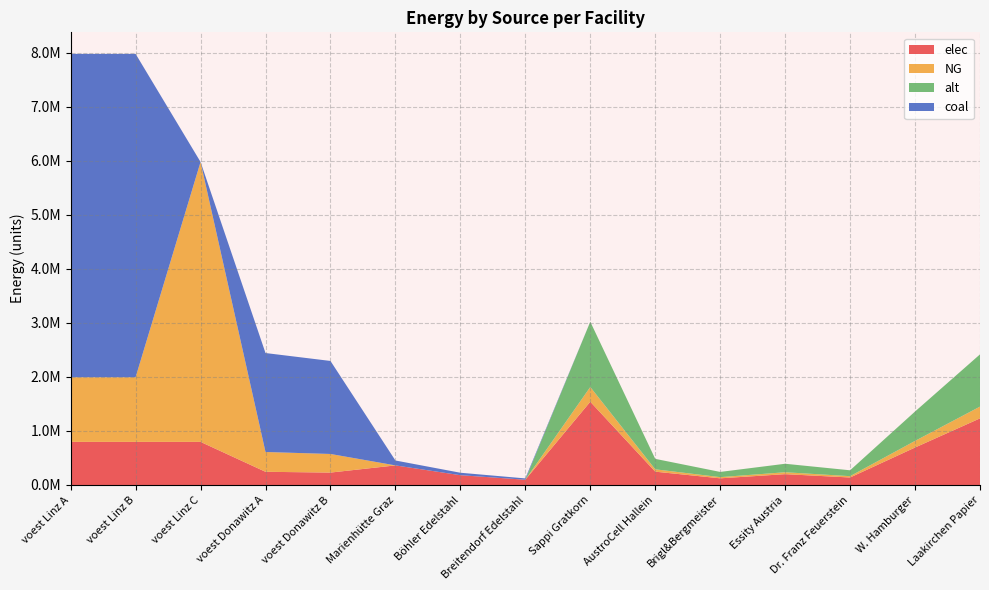

Reading left to right, transcribe all the data shown in this chart.

elec: voest Linz A=797847.7	voest Linz B=797847.7	voest Linz C=797847.7	voest Donawitz A=244208.1	voest Donawitz B=229555.6	Marienhütte Graz=362607.6	Böhler Edelstahl=181303.8	Breitendorf Edelstahl=97285.0	Sappi Gratkorn=1541082.4	AustroCell Hallein=246573.2	Brigl&Bergmeister=123286.6	Essity Austria=200340.7	Dr. Franz Feuerstein=138697.4	W. Hamburger=693487.1	Laakirchen Papier=1232865.9
NG: voest Linz A=1196771.5	voest Linz B=1196771.5	voest Linz C=5180629.0	voest Donawitz A=366312.2	voest Donawitz B=344333.5	Marienhütte Graz=0.0	Böhler Edelstahl=0.0	Breitendorf Edelstahl=0.0	Sappi Gratkorn=271955.7	AustroCell Hallein=43512.9	Brigl&Bergmeister=21756.5	Essity Austria=35354.2	Dr. Franz Feuerstein=24476.0	W. Hamburger=122380.1	Laakirchen Papier=217564.6
alt: voest Linz A=0.0	voest Linz B=0.0	voest Linz C=0.0	voest Donawitz A=0.0	voest Donawitz B=0.0	Marienhütte Graz=0.0	Böhler Edelstahl=0.0	Breitendorf Edelstahl=0.0	Sappi Gratkorn=1208692.0	AustroCell Hallein=193390.7	Brigl&Bergmeister=96695.4	Essity Austria=157130.0	Dr. Franz Feuerstein=108782.3	W. Hamburger=543911.4	Laakirchen Papier=966953.6
coal: voest Linz A=5983857.5	voest Linz B=5983857.5	voest Linz C=0.0	voest Donawitz A=1831560.9	voest Donawitz B=1721667.3	Marienhütte Graz=90651.9	Böhler Edelstahl=45325.9	Breitendorf Edelstahl=24321.2	Sappi Gratkorn=0.0	AustroCell Hallein=0.0	Brigl&Bergmeister=0.0	Essity Austria=0.0	Dr. Franz Feuerstein=0.0	W. Hamburger=0.0	Laakirchen Papier=0.0